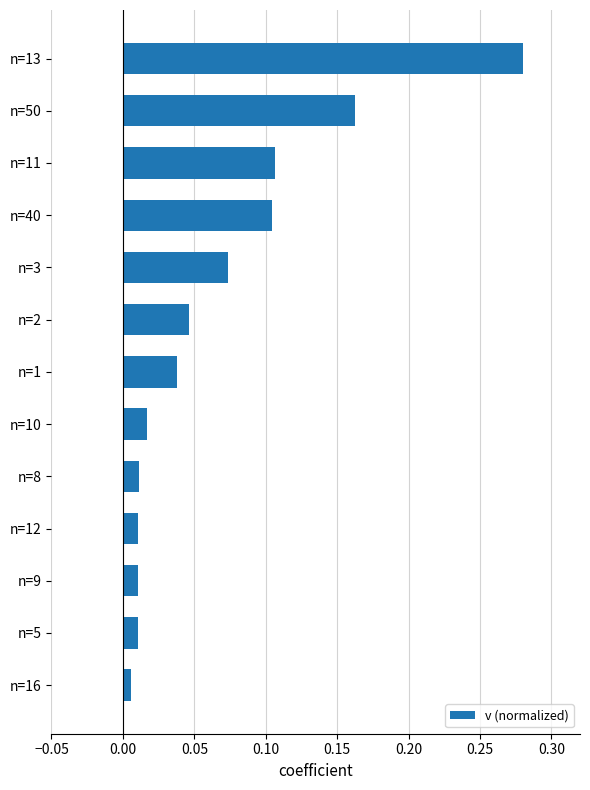

What is the label of the 12th bar from the top?

n=5